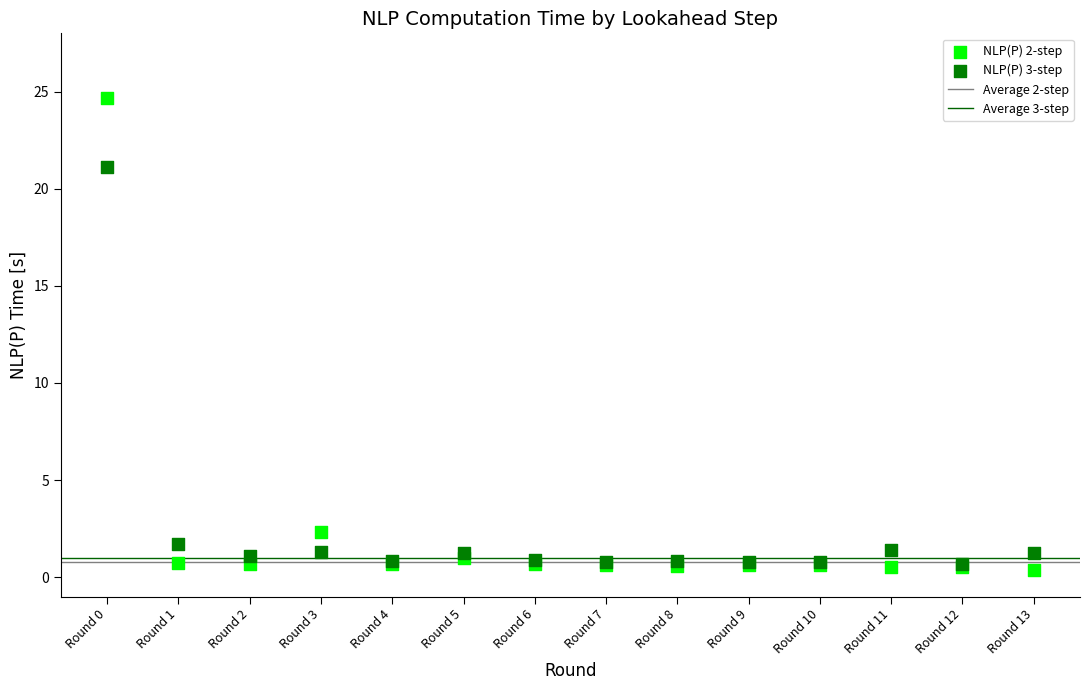

Which series has the widest spread of Y values?

NLP(P) 2-step